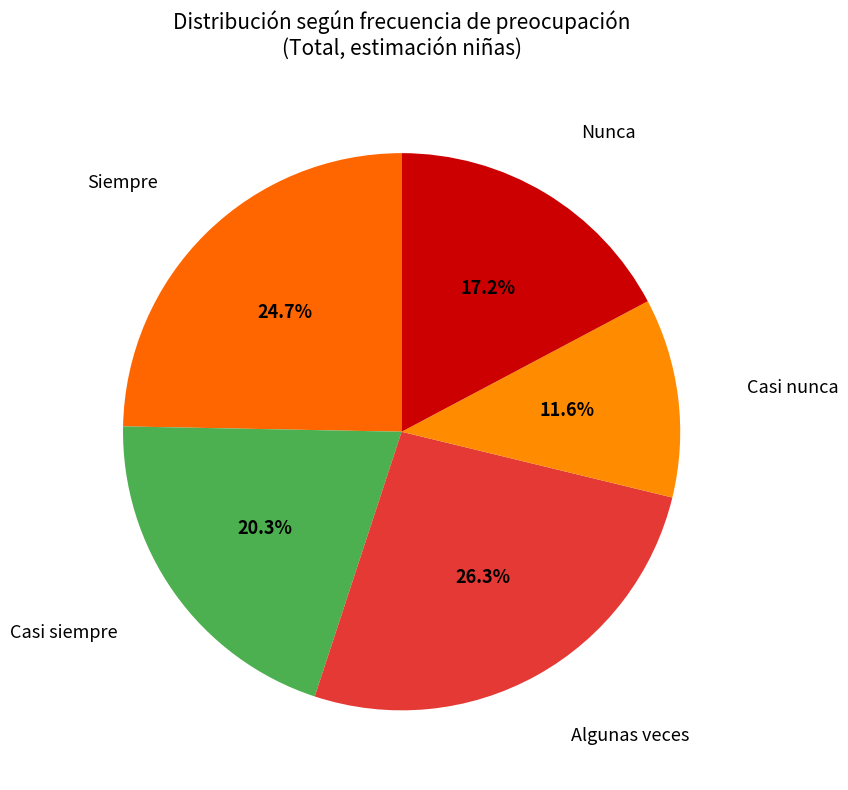

Which category has the biggest portion of the pie?

Algunas veces